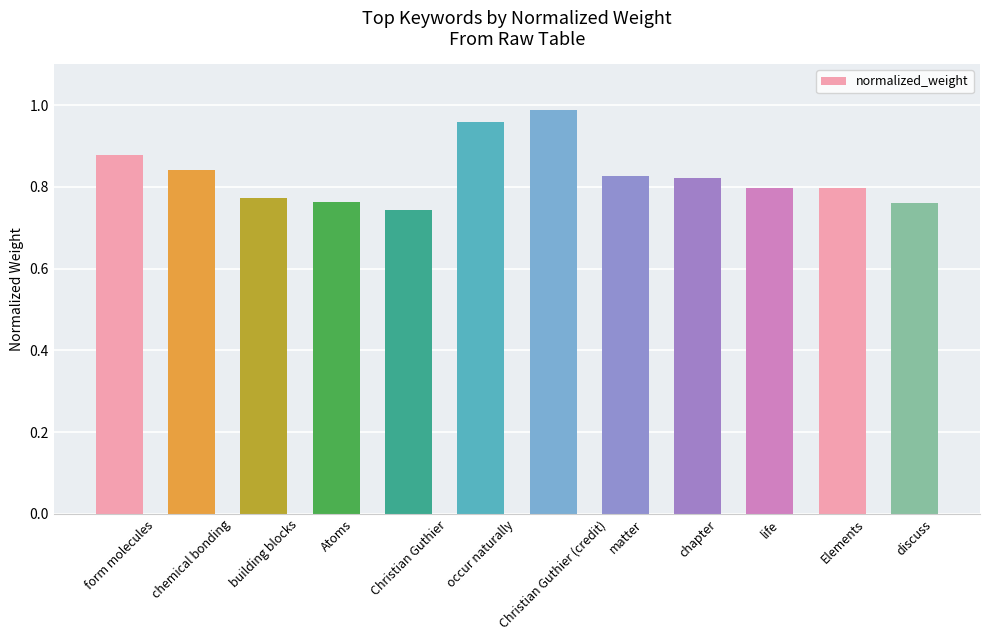

At which category does the chart reach its minimum across all series?

Christian Guthier